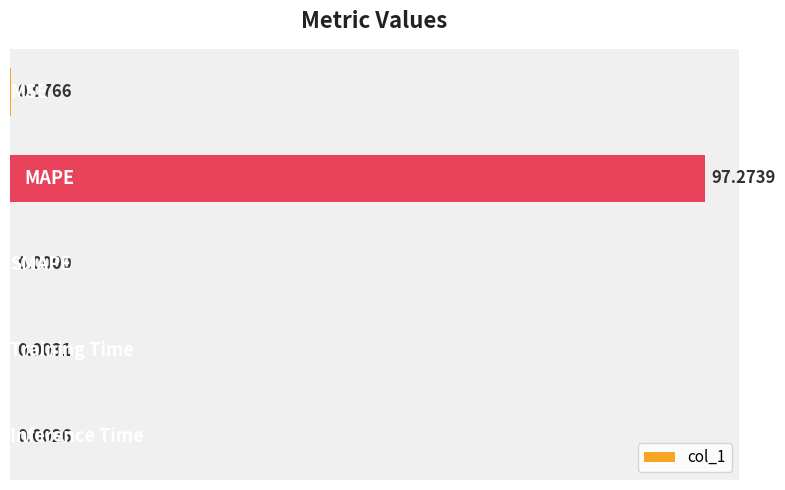

Are the bars horizontal?

Yes